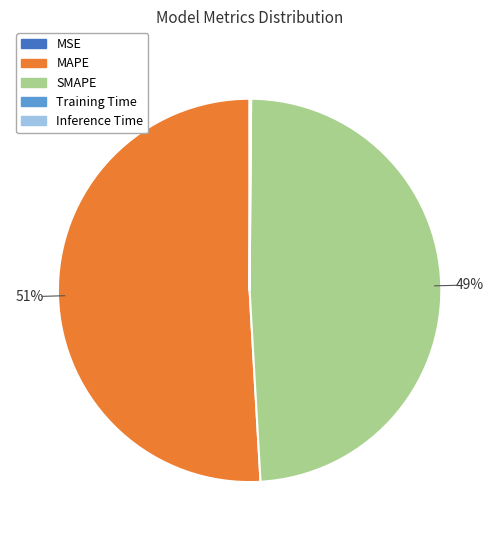

To the nearest percent, what portion does MAPE represent?

51%